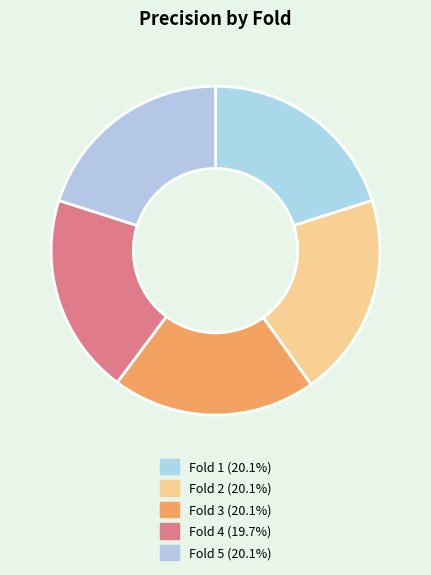

Which has a higher value, Fold 5 or Fold 1?

Fold 5